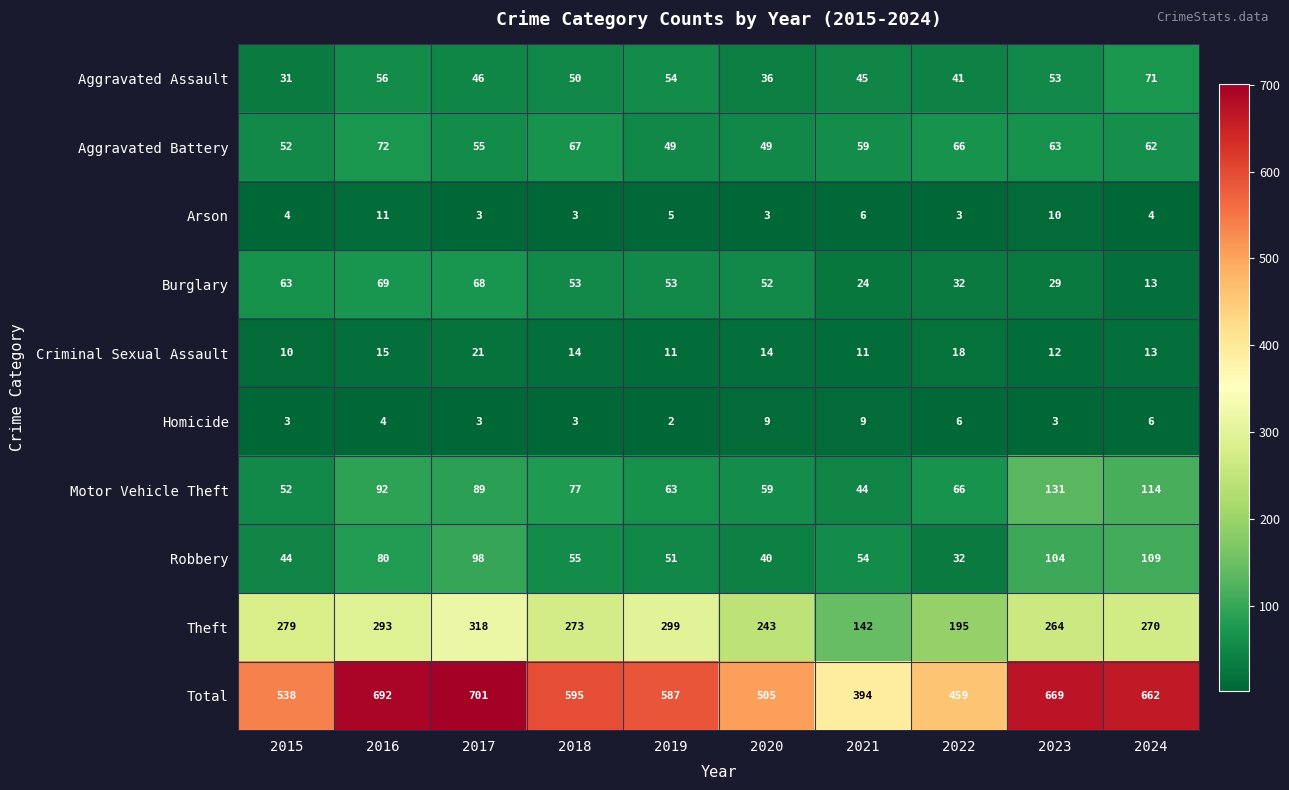

What is the average value of the Homicide series?

5